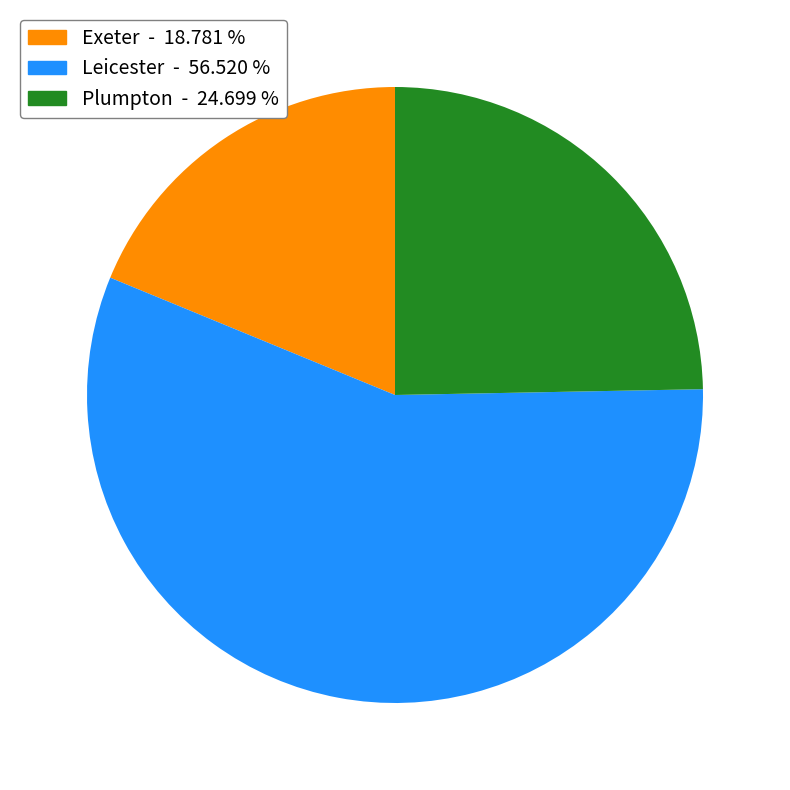

Is there a majority slice in this chart?

Yes